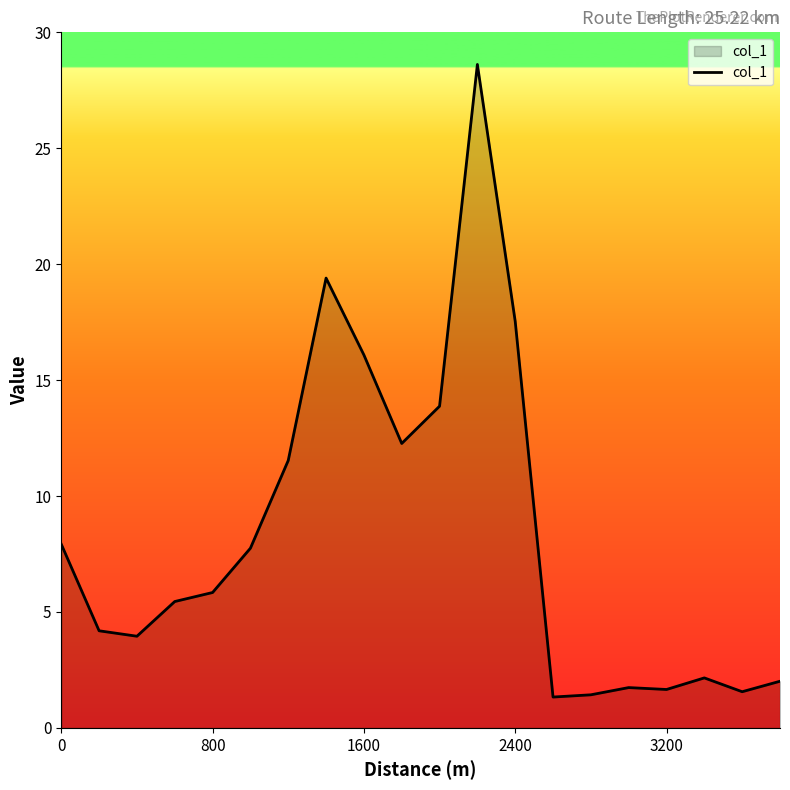

What is the greatest value displayed?

28.6